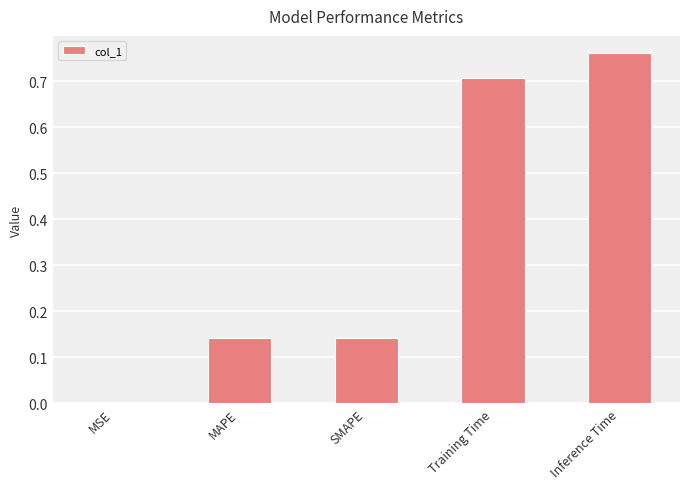

The value at Training Time is 0.2. True or false?

False